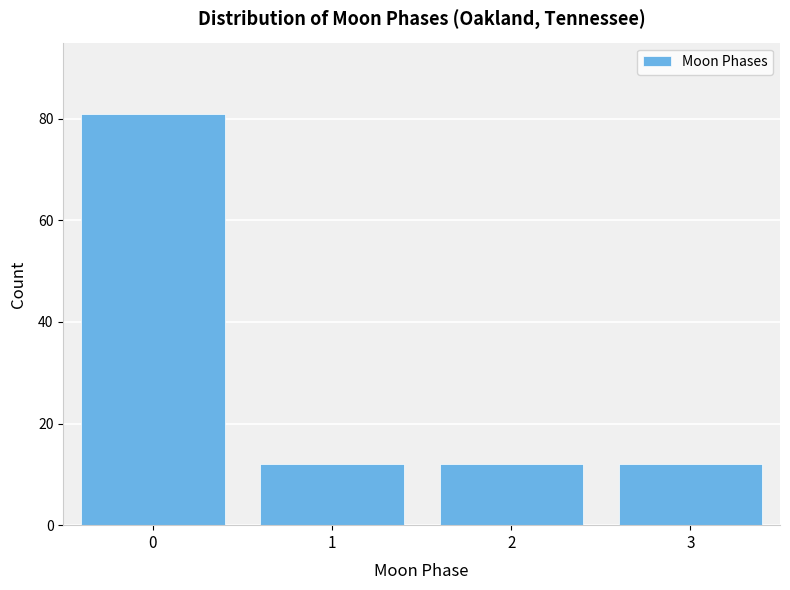

Reading left to right, transcribe all the data shown in this chart.

81	12	12	12